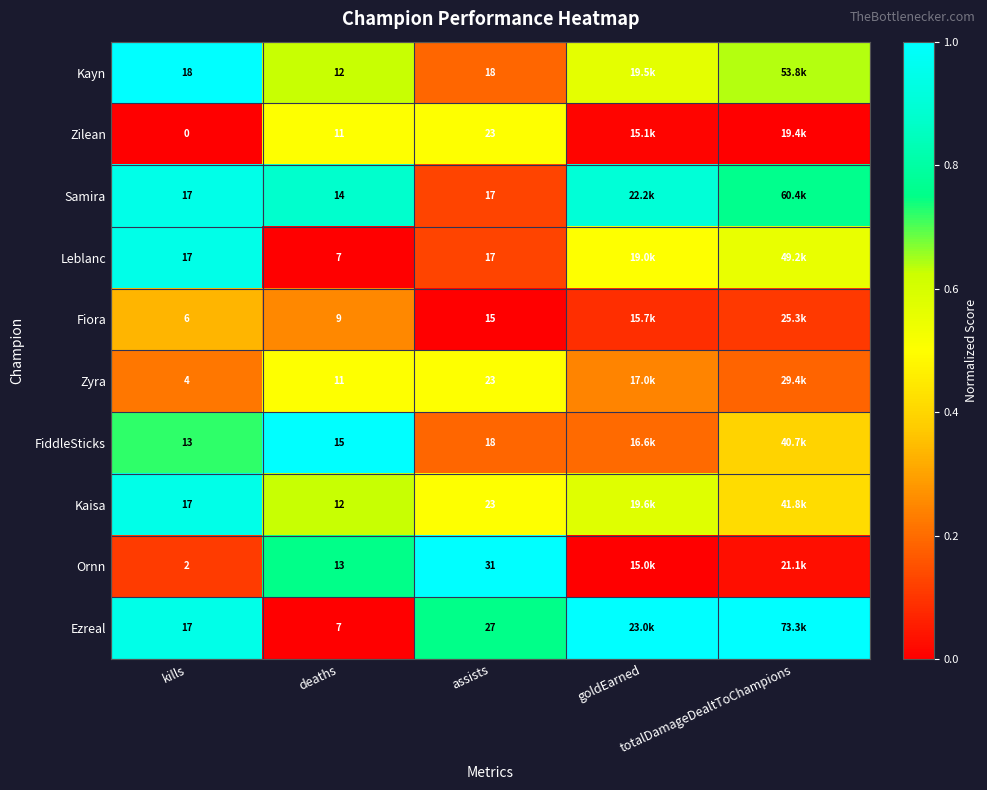

Which category has the highest value in the Fiora series?

kills